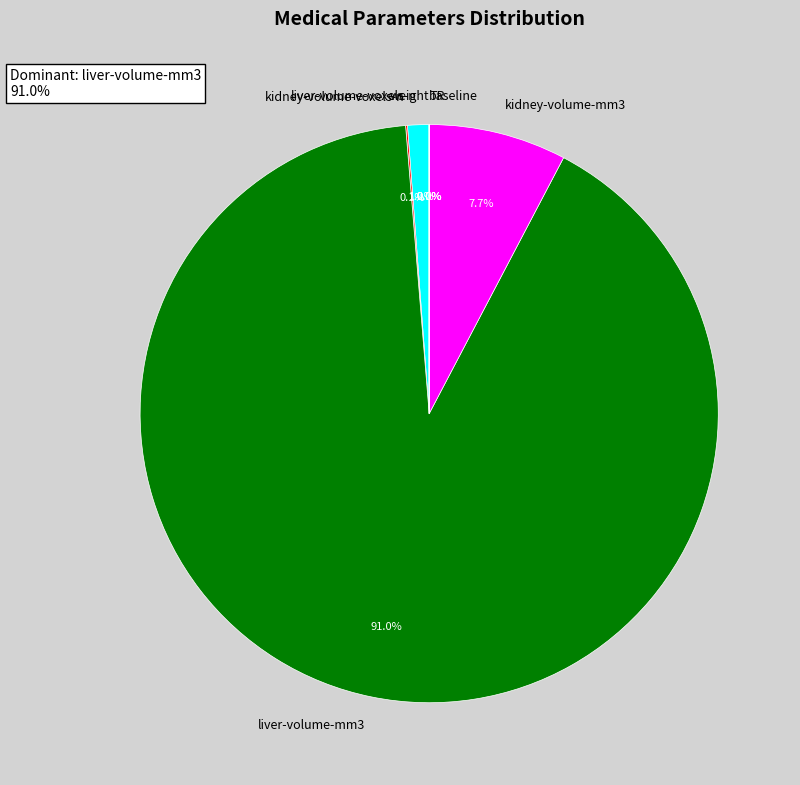

To the nearest percent, what percentage of the pie is kidney-volume-mm3?

8%